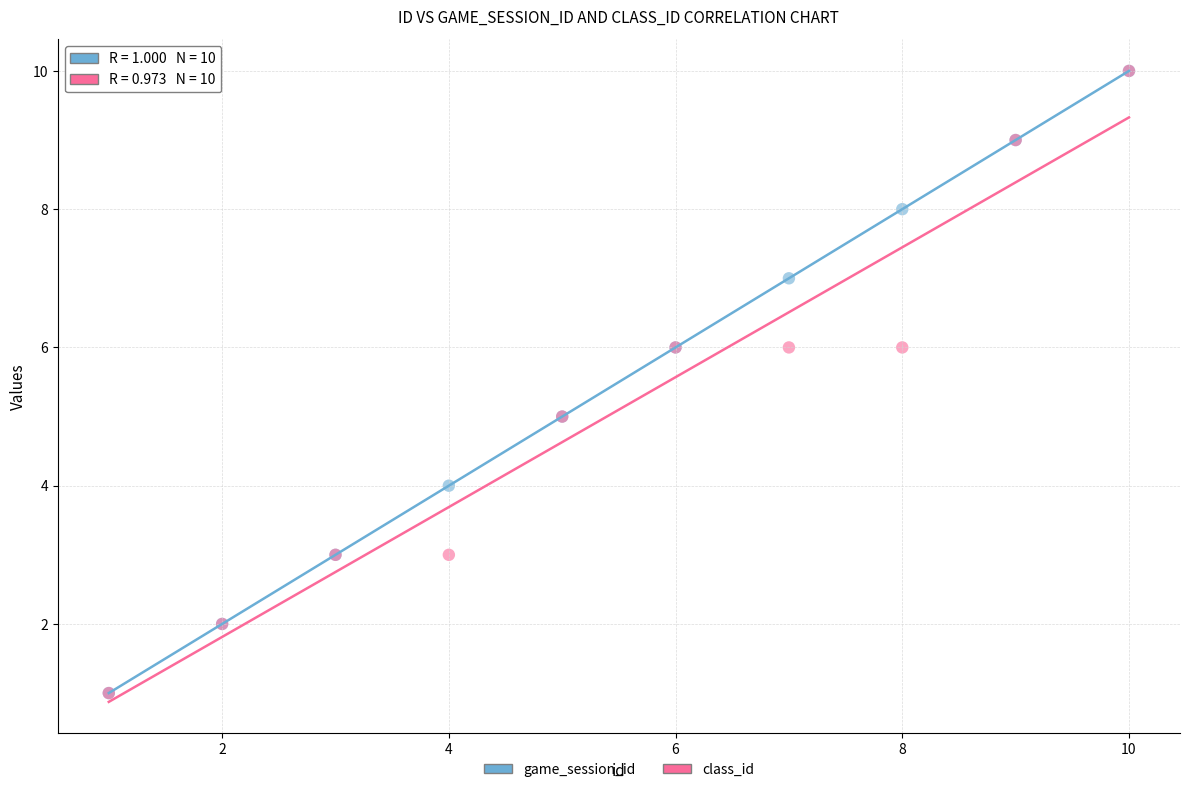

What are all the series names shown in the legend?

game_session_id, class_id